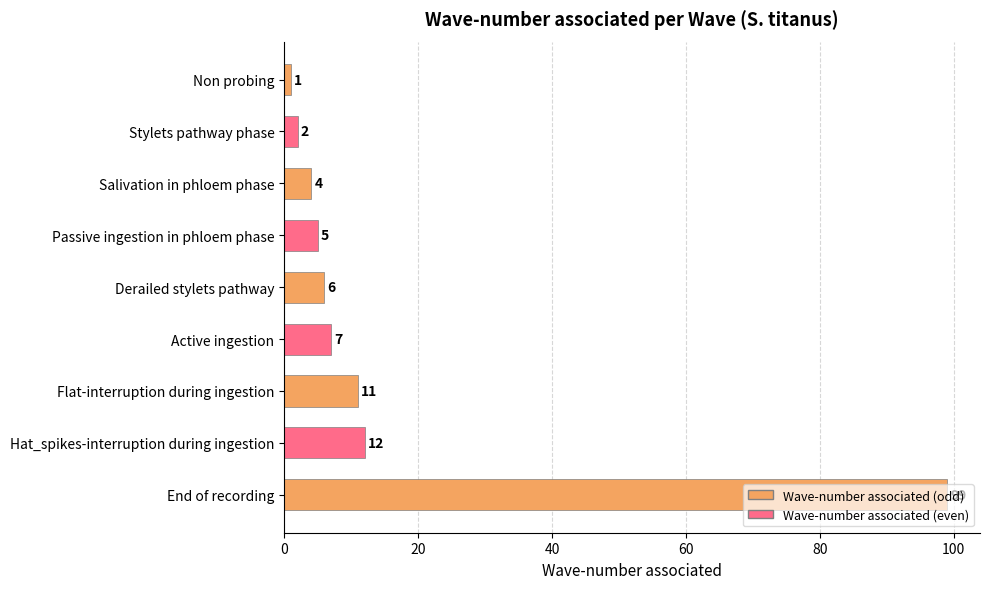

What is the sum of all values?

147